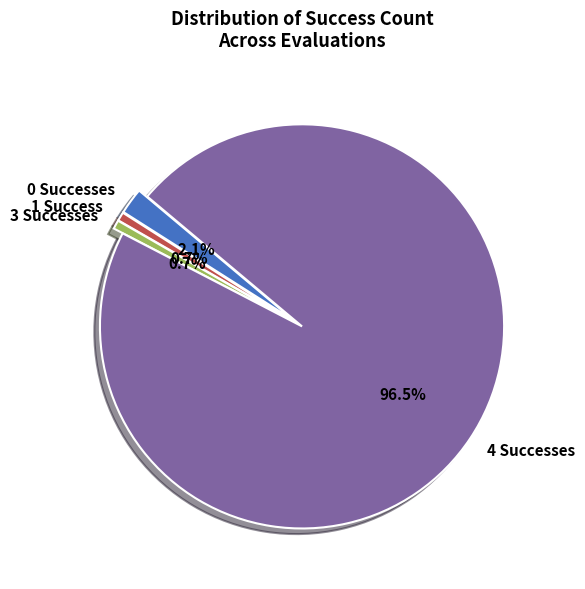

How many segments does this pie chart have?

4